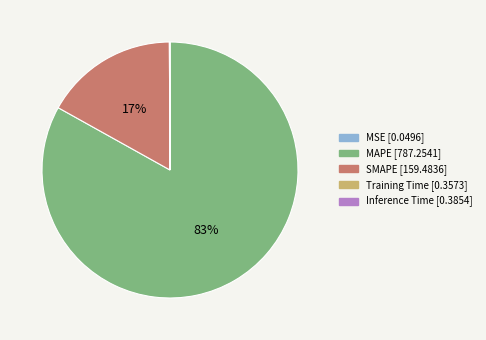

Is there any slice that represents more than half of the pie?

Yes